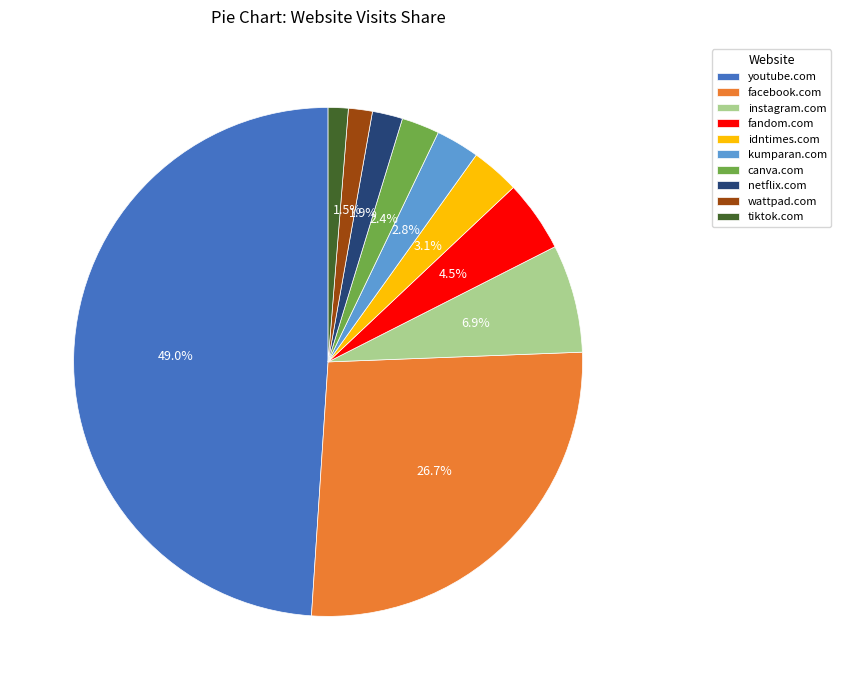

Does any single category account for the majority?

No